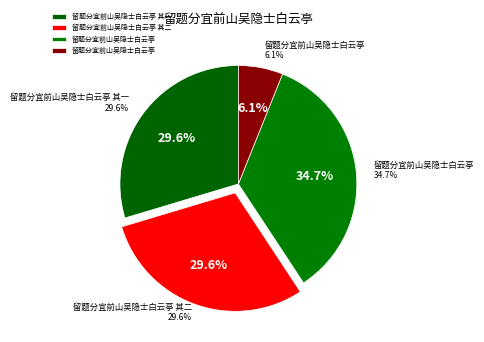

To the nearest percent, what portion does 留题分宜前山吴隐士白云亭 其二 represent?

30%